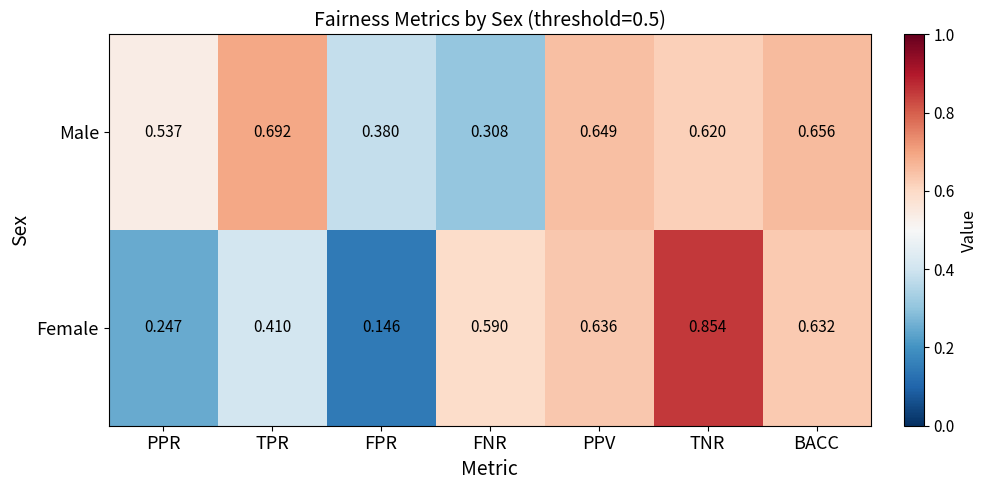

How many distinct data groups are displayed?

2